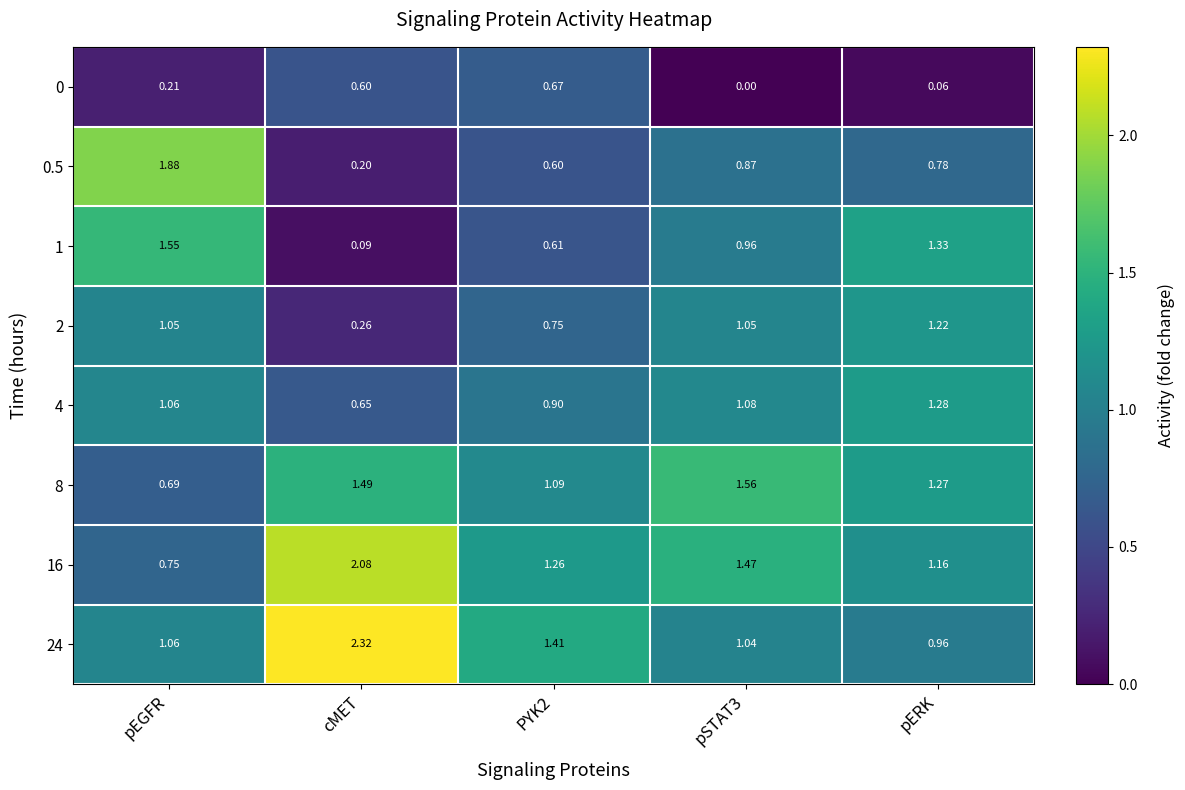

Where does the 4 series first go above 1?

pEGFR